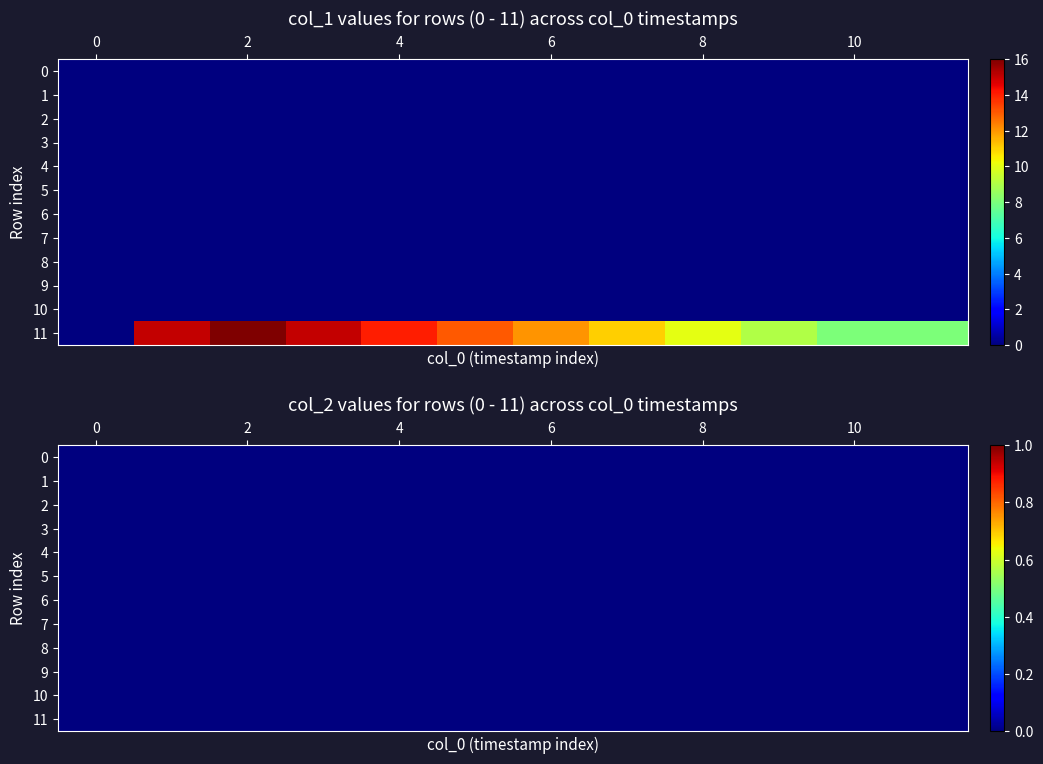

The 11 series shows 13 at 5. True or false?

True